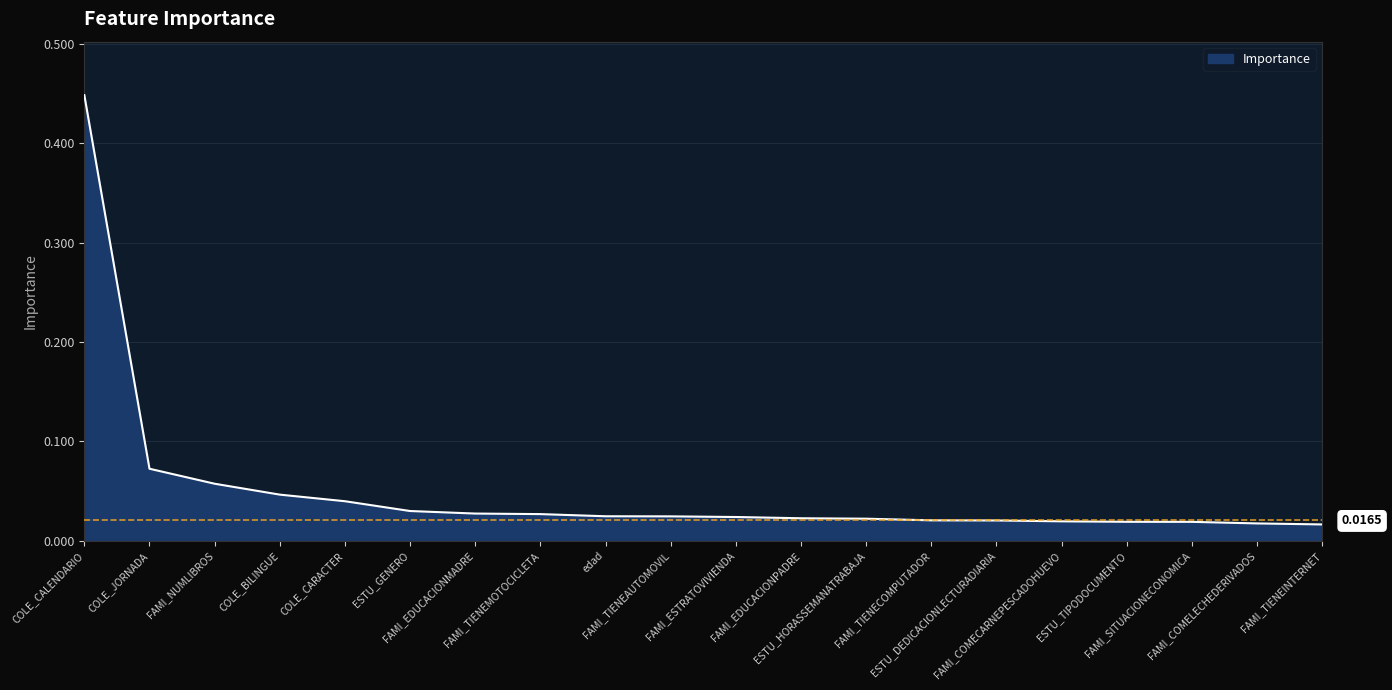

Reading right to left, transcribe all the data shown in this chart.

0.0	0.0	0.0	0.0	0.0	0.0	0.0	0.0	0.0	0.0	0.0	0.0	0.0	0.0	0.0	0.0	0.0	0.1	0.1	0.4